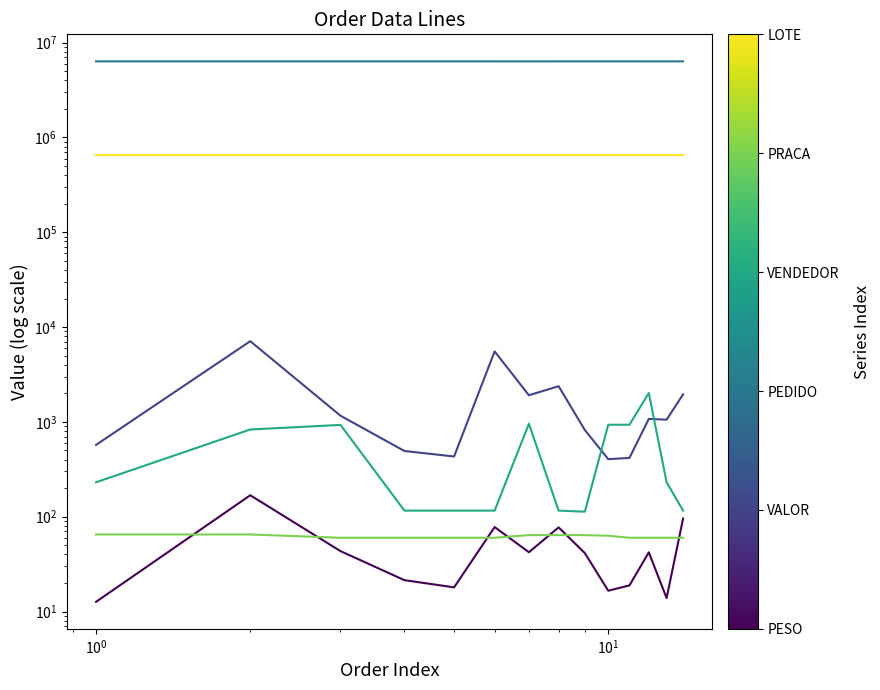

What are all the series names shown in the legend?

PESO, VALOR, PEDIDO, VENDEDOR, PRACA, LOTE